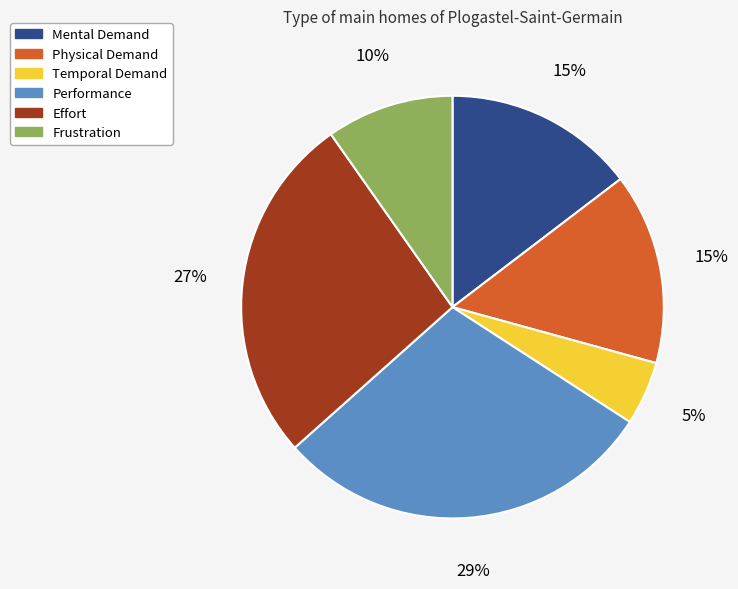

Between Mental Demand and Temporal Demand, which is larger?

Mental Demand